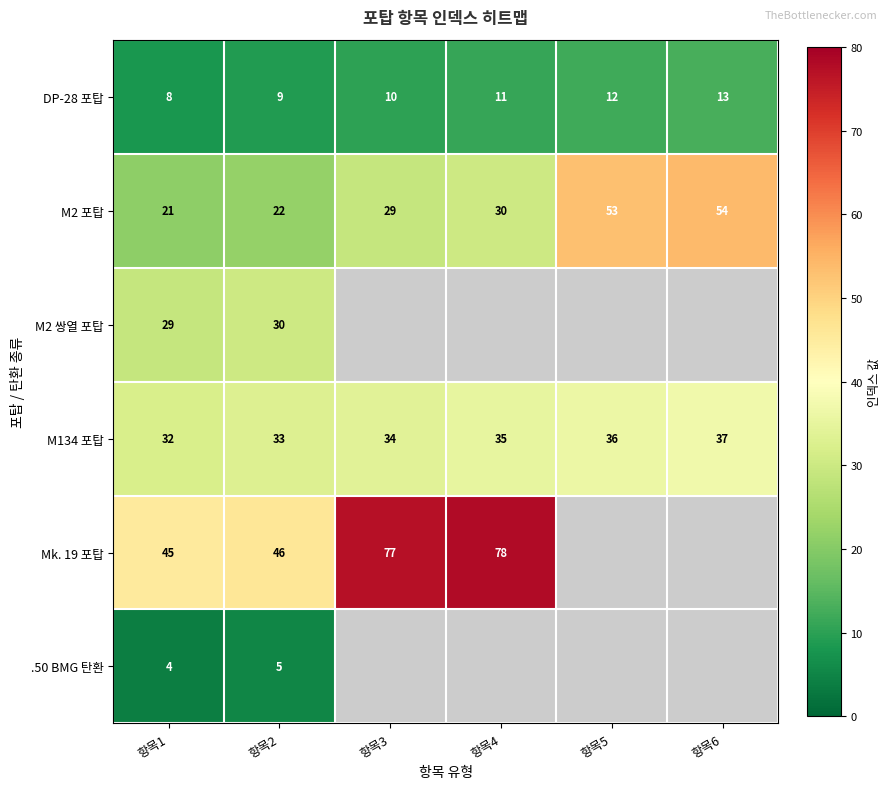

What is the average value of the M2 포탑 series?

35